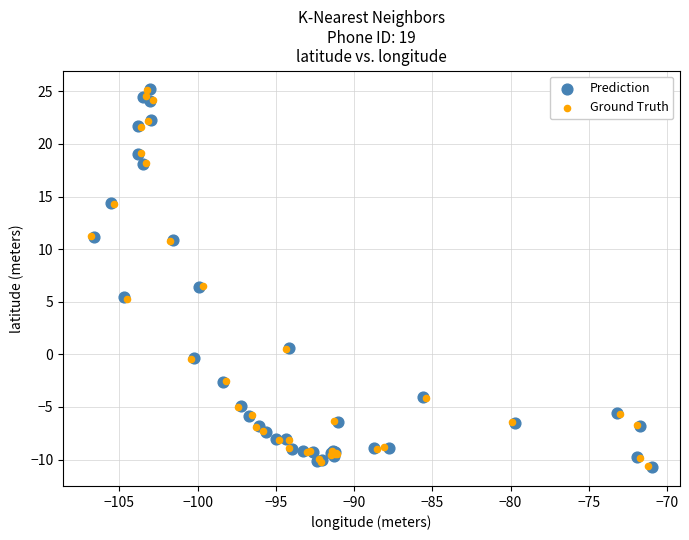

What are all the series names shown in the legend?

Prediction, Ground Truth